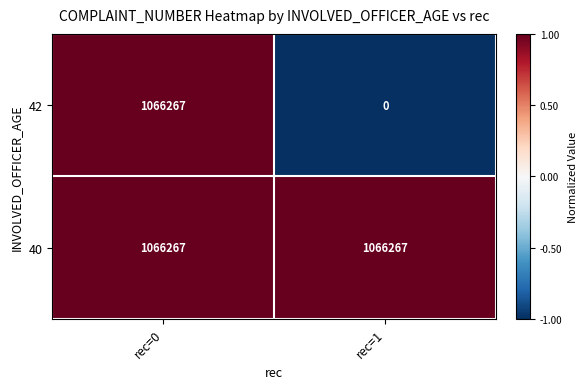

Which series has the largest range (max minus min)?

42